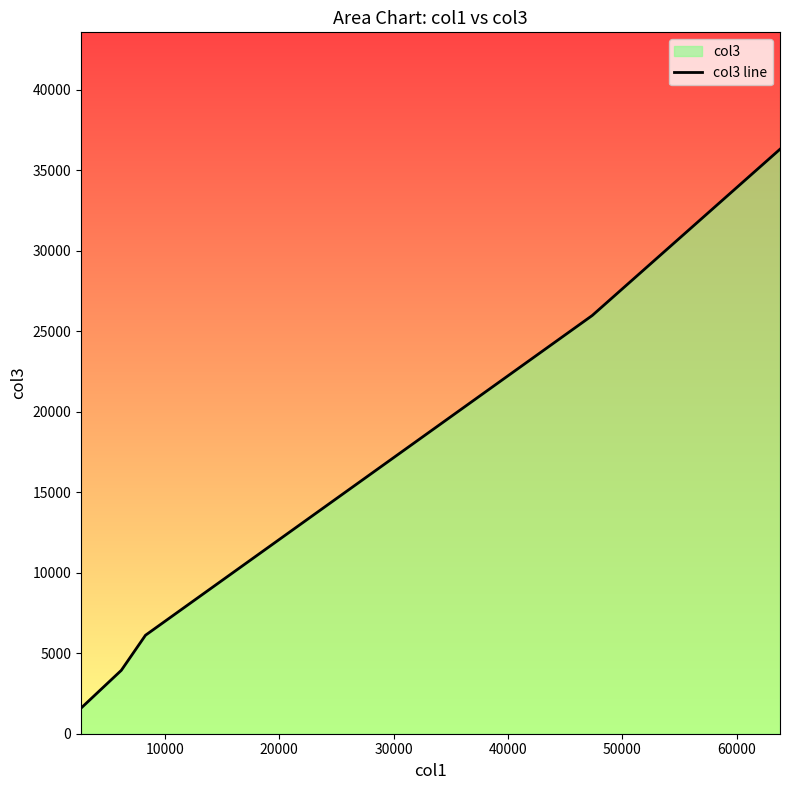

How many data points are less than 6118?

3